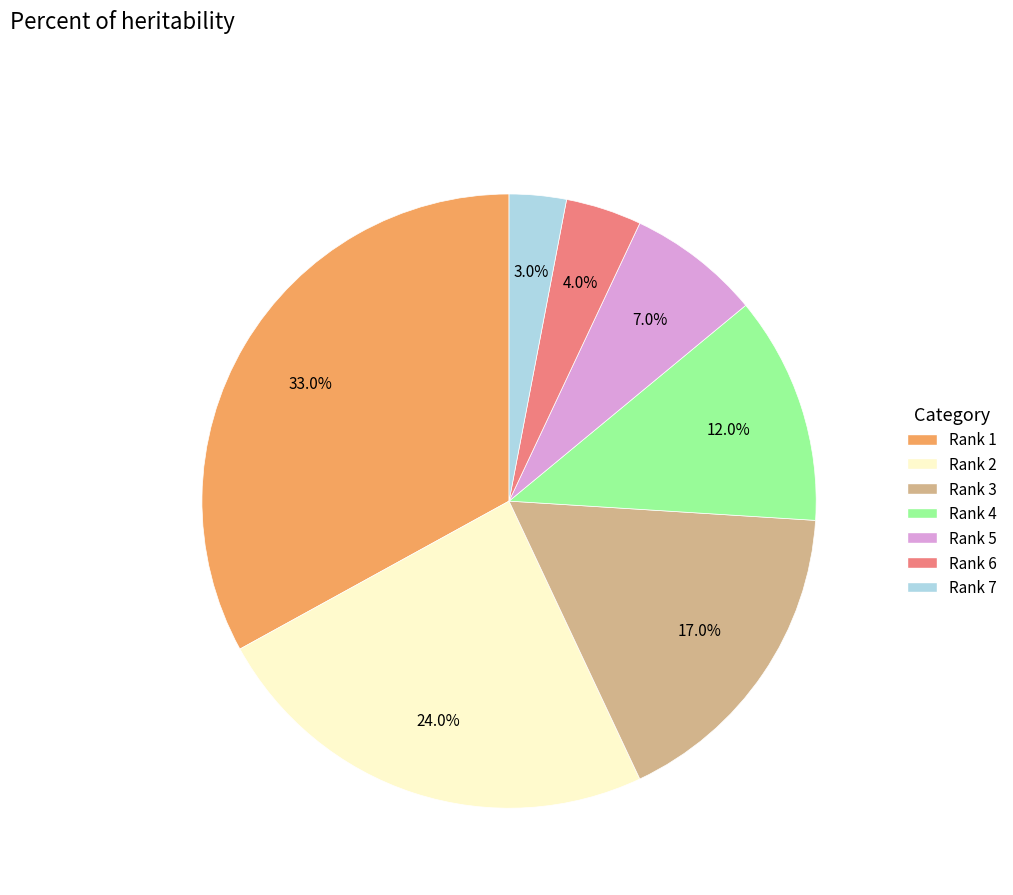

Count the number of slices in the pie.

7